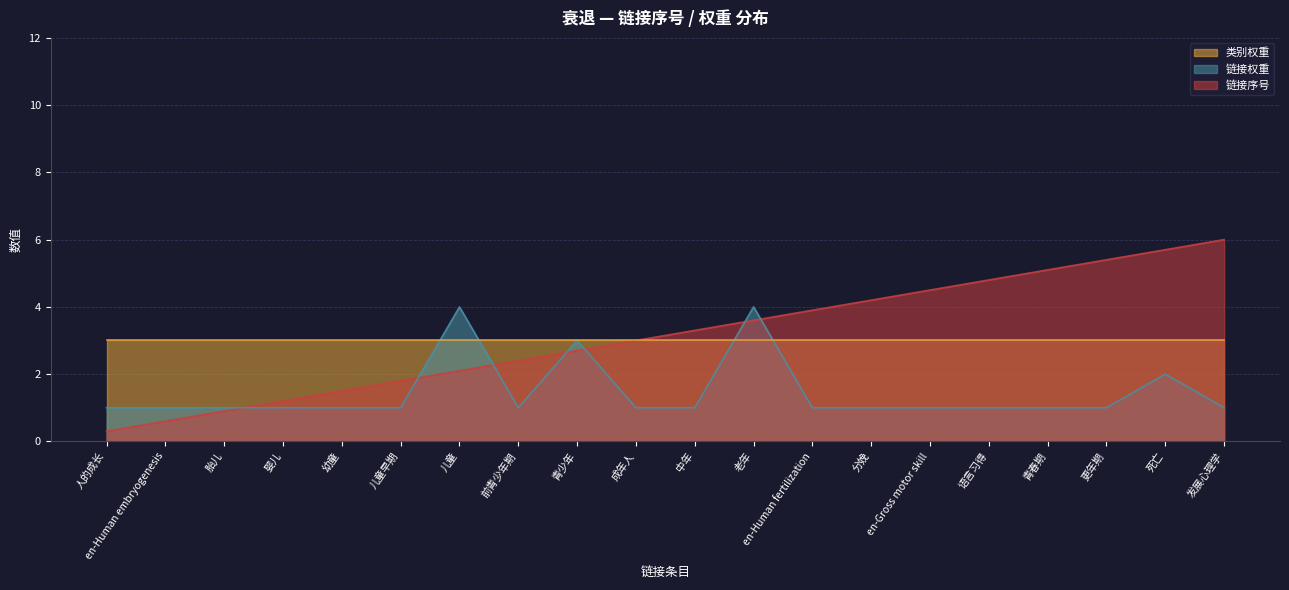

What is the sum of the 链接权重 values at 青春期 and 成年人?

2.0